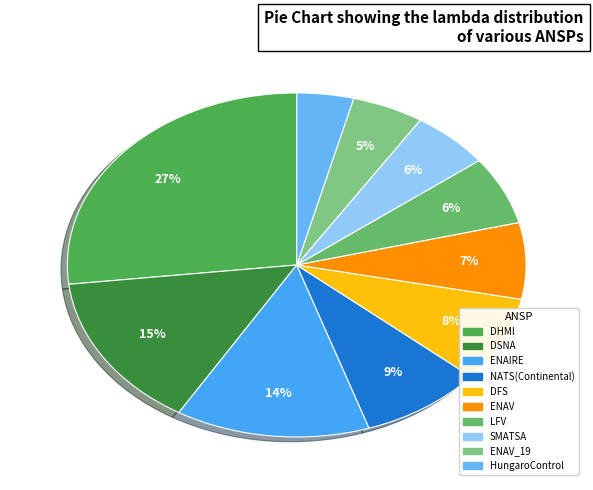

How many slices are in this pie chart?

10